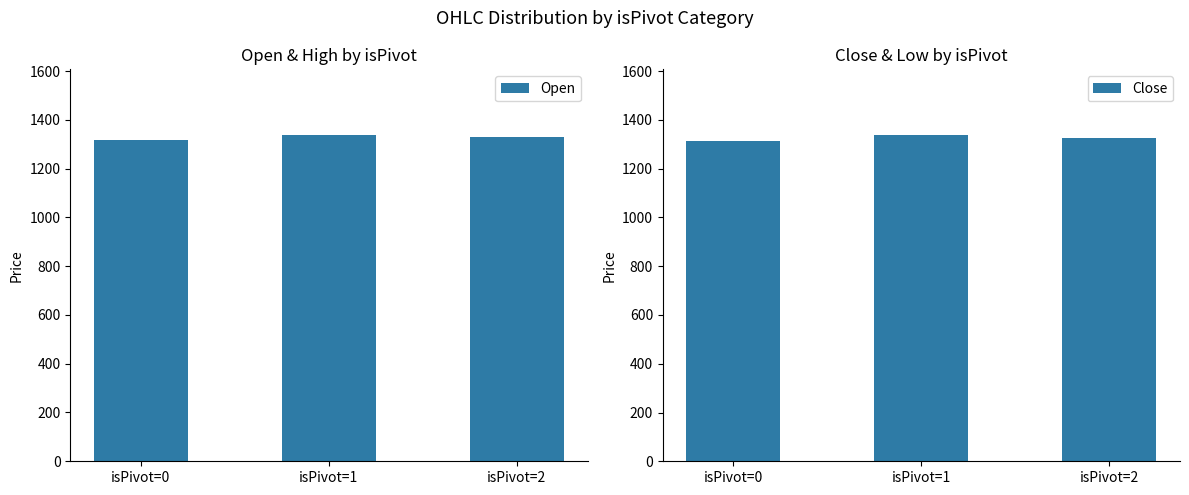

Which series has the widest spread of values?

Close